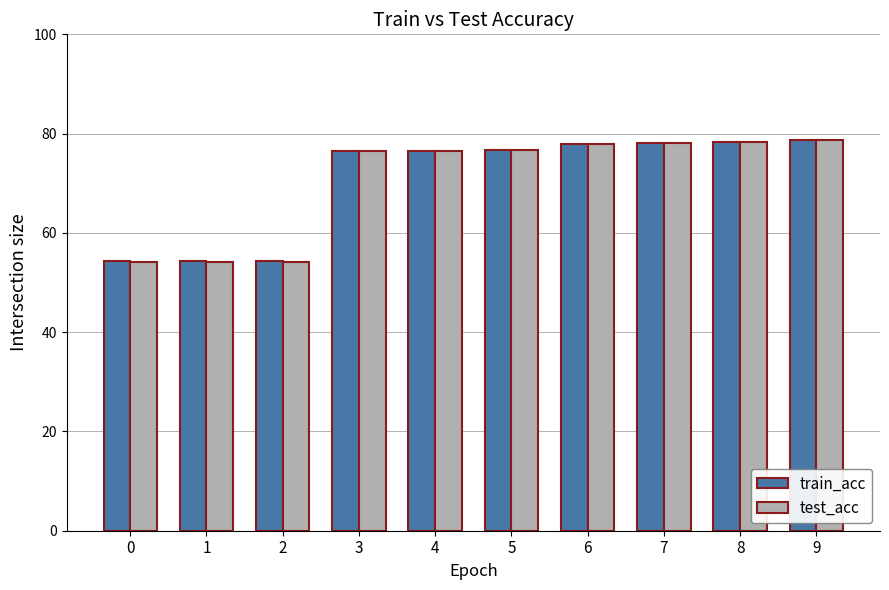

What is the smallest value displayed?

54.1